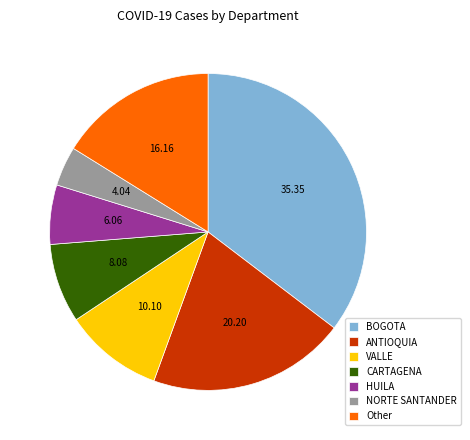

How many segments does this pie chart have?

7